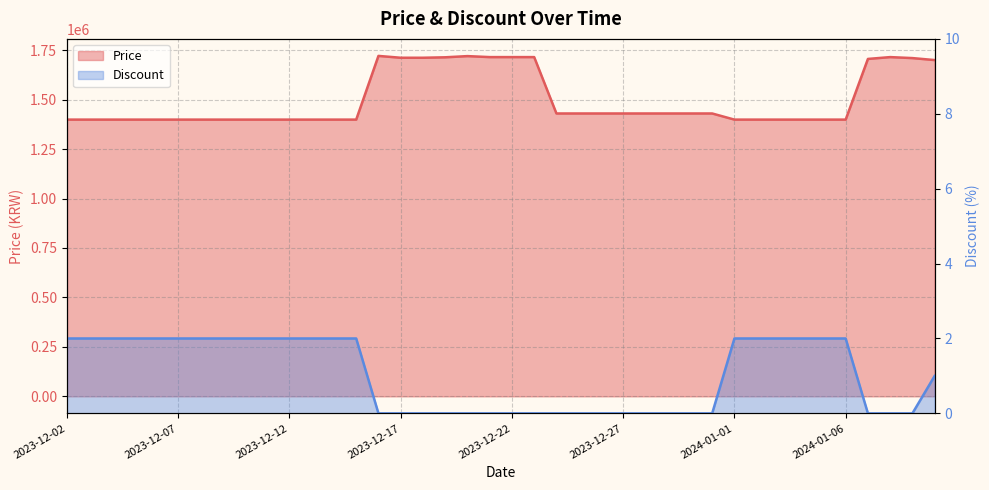

At which label is Discount closest to 1?

2024-01-10